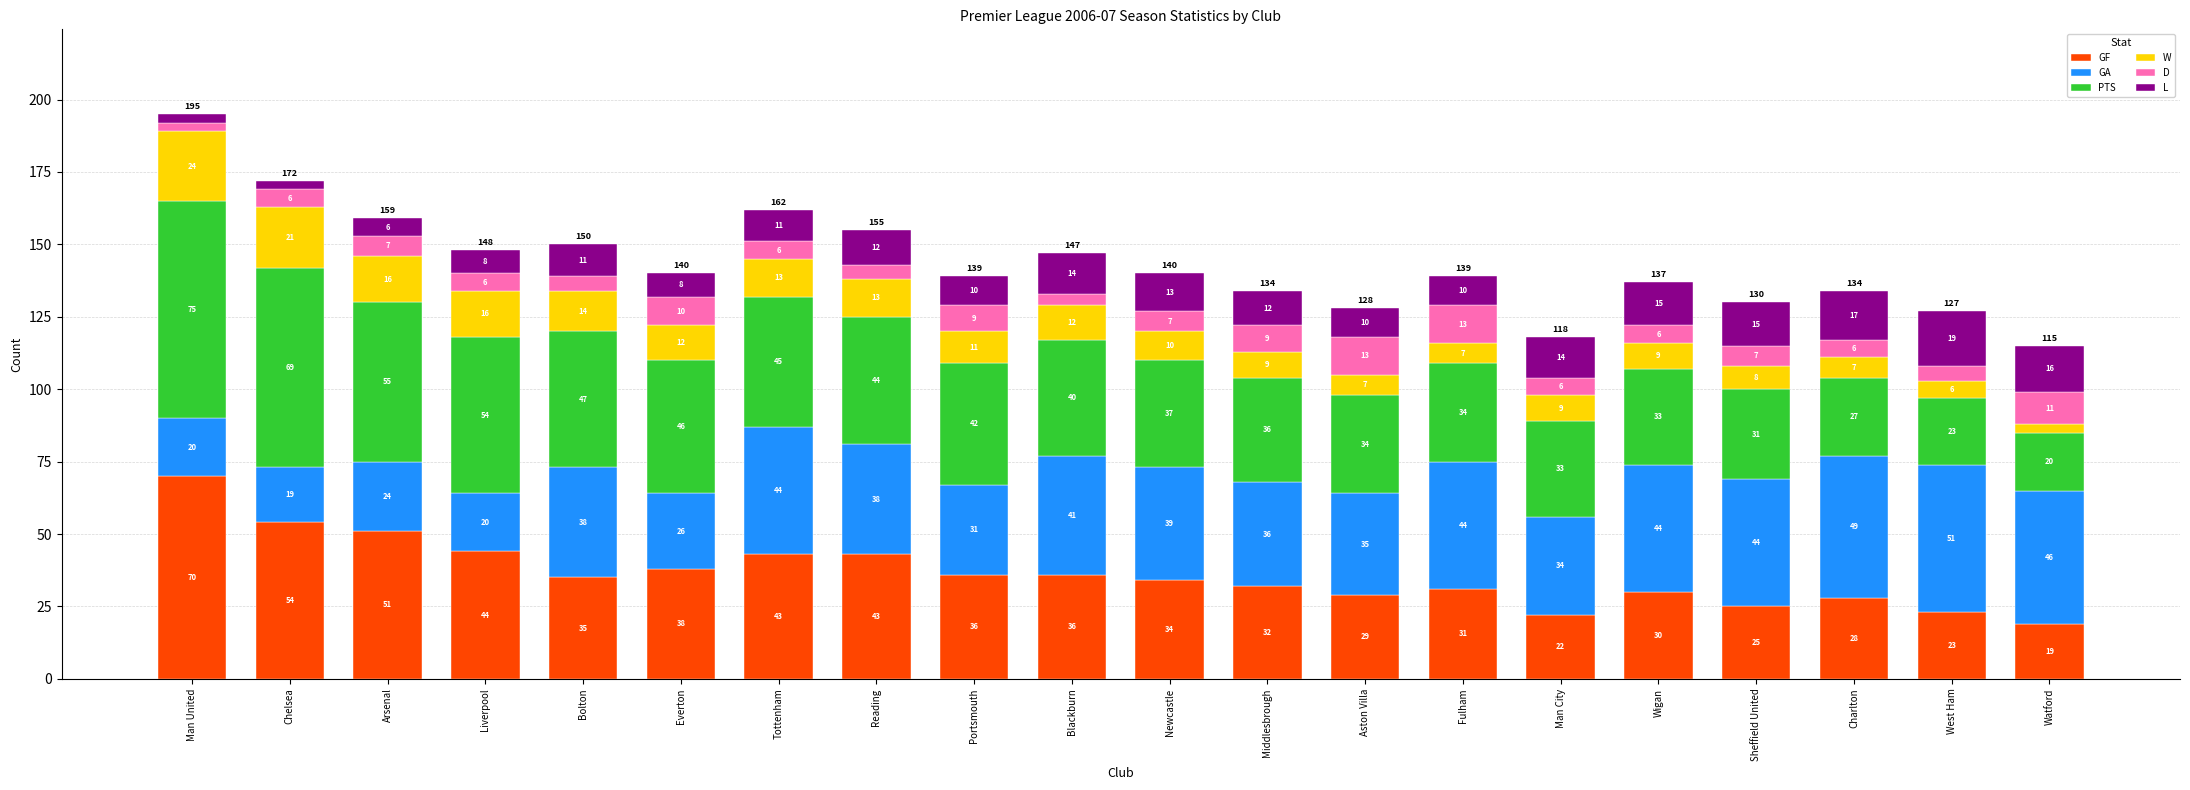

At which label does GF reach its peak?

Man United